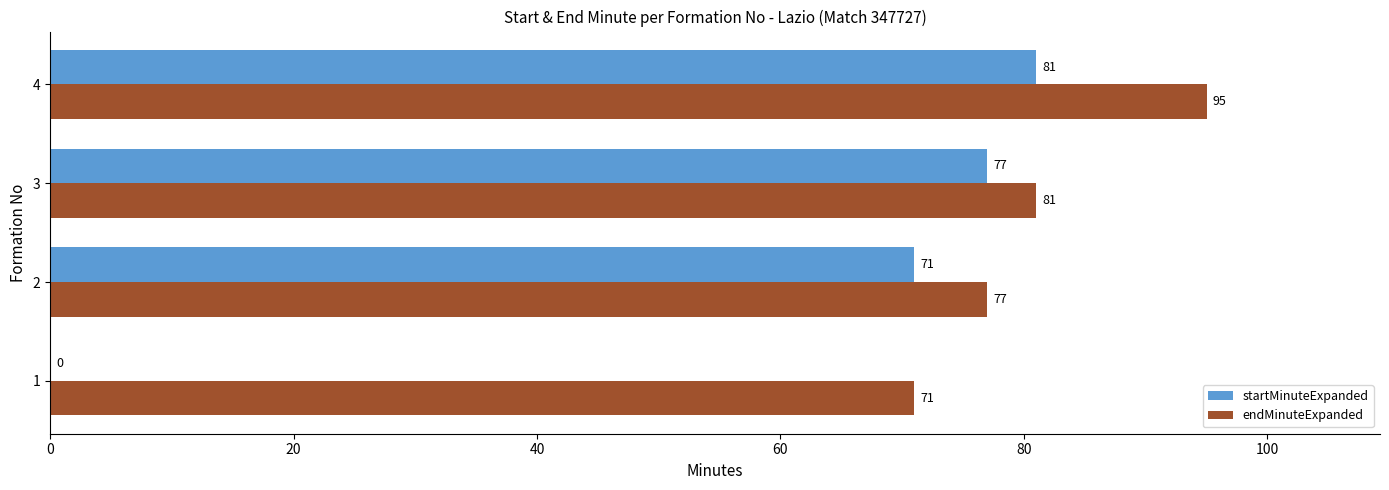

What is the sum of all endMinuteExpanded values?

324